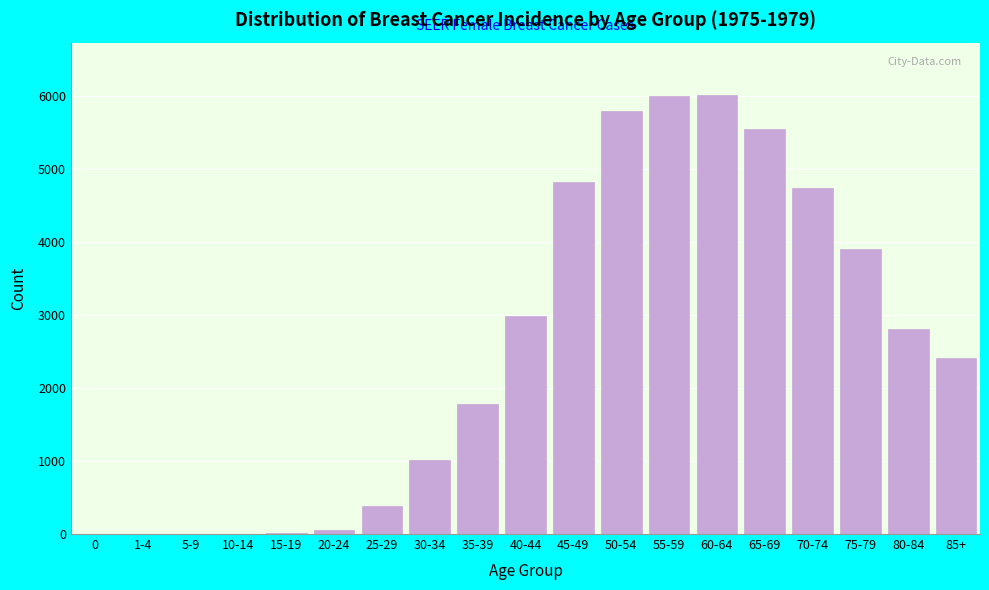

Is it true that the value at 30-34 is 1018?

True